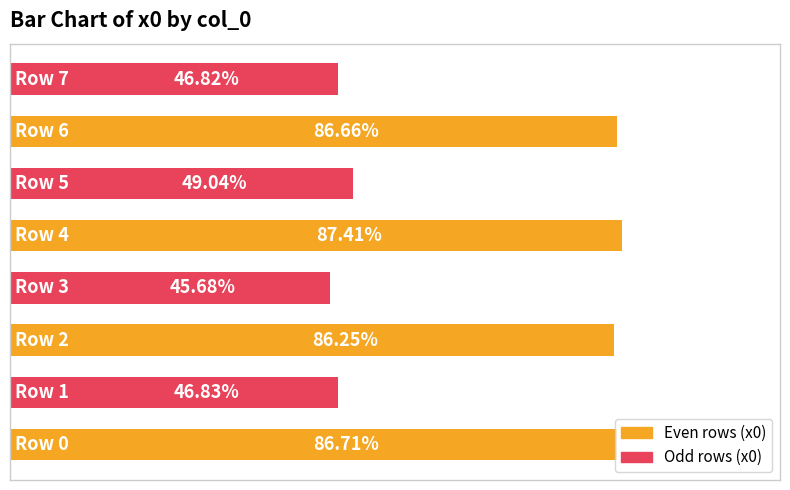

Are the bars horizontal?

Yes